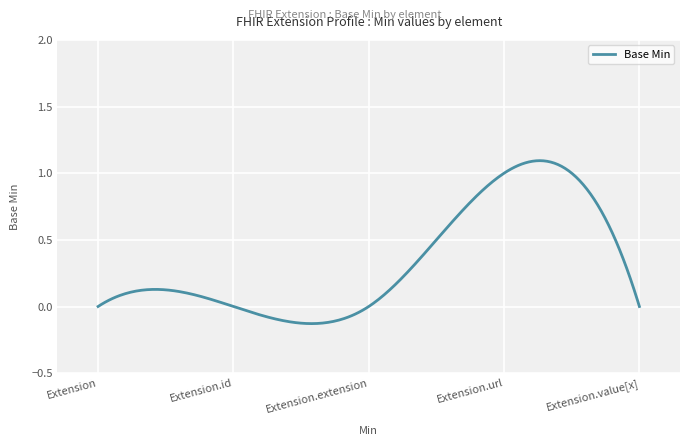

What is the difference between the maximum and minimum values?

1.2